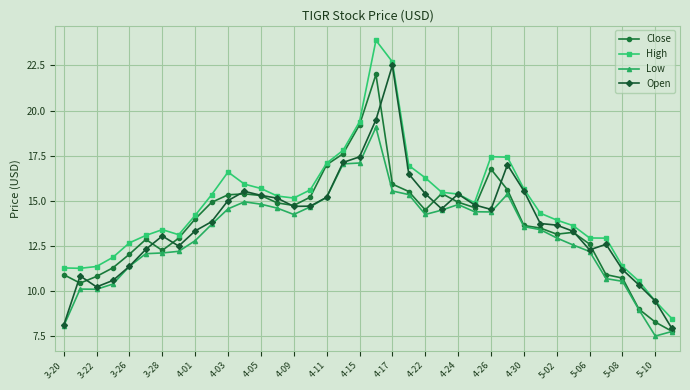

Is this an area chart (filled region under the line)?

No